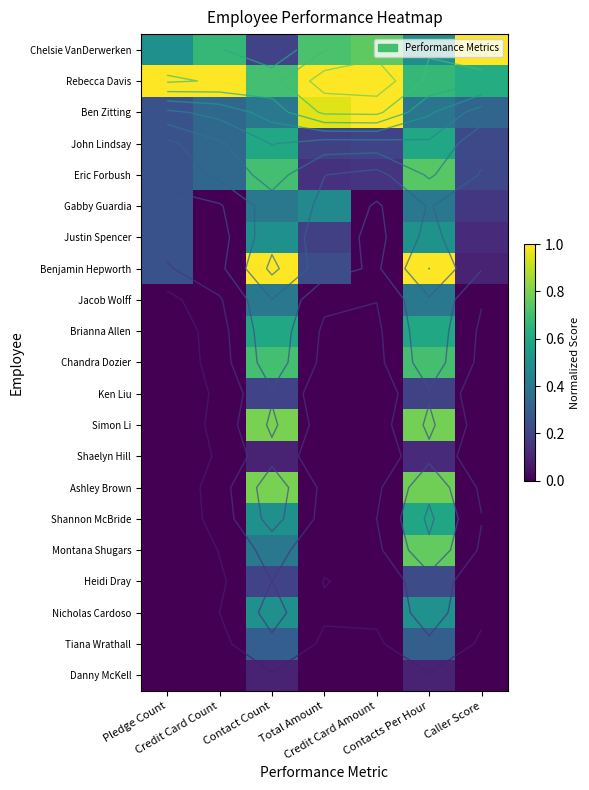

Is the value of Simon Li at Credit Card Amount greater than the value of Montana Shugars at Contact Count?

No